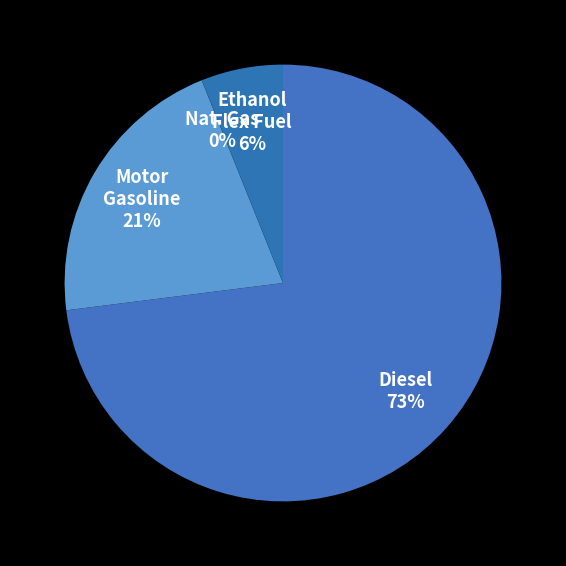

Rank the categories by value from highest to lowest.

Diesel, Motor Gasoline, Ethanol-Flex Fuel, Compressed/Liquefied Natural Gas